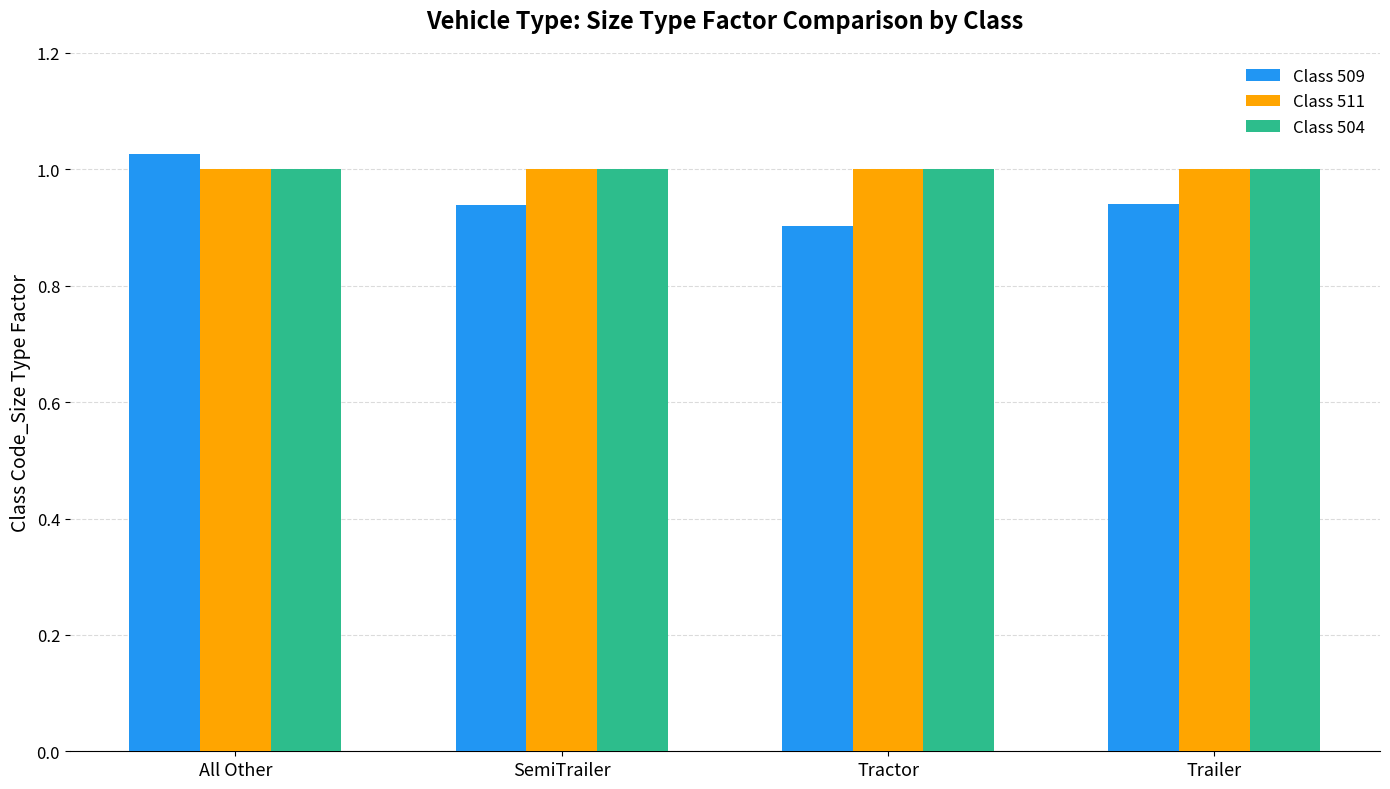

What are all the series names shown in the legend?

Class 509, Class 511, Class 504